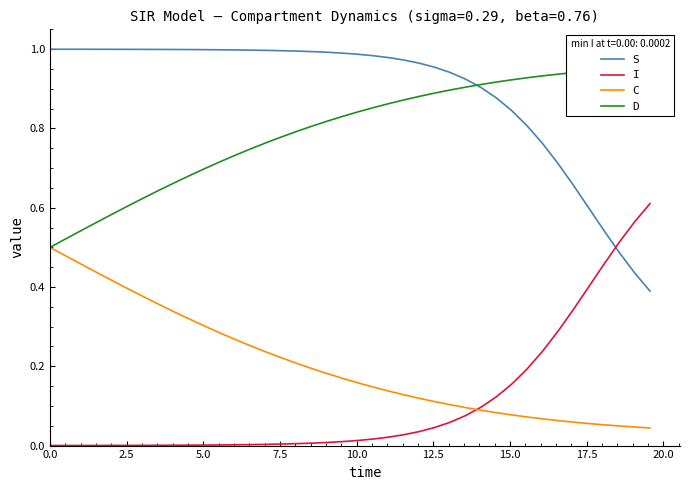

Does the chart display data point markers on the line(s)?

No